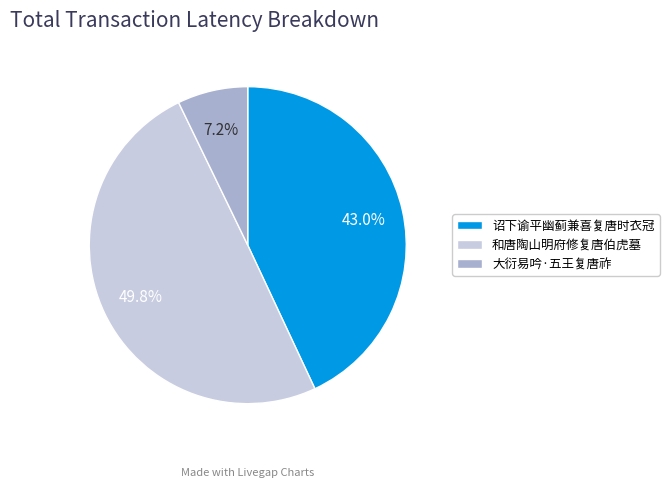

Which category has the biggest portion of the pie?

和唐陶山明府修复唐伯虎墓